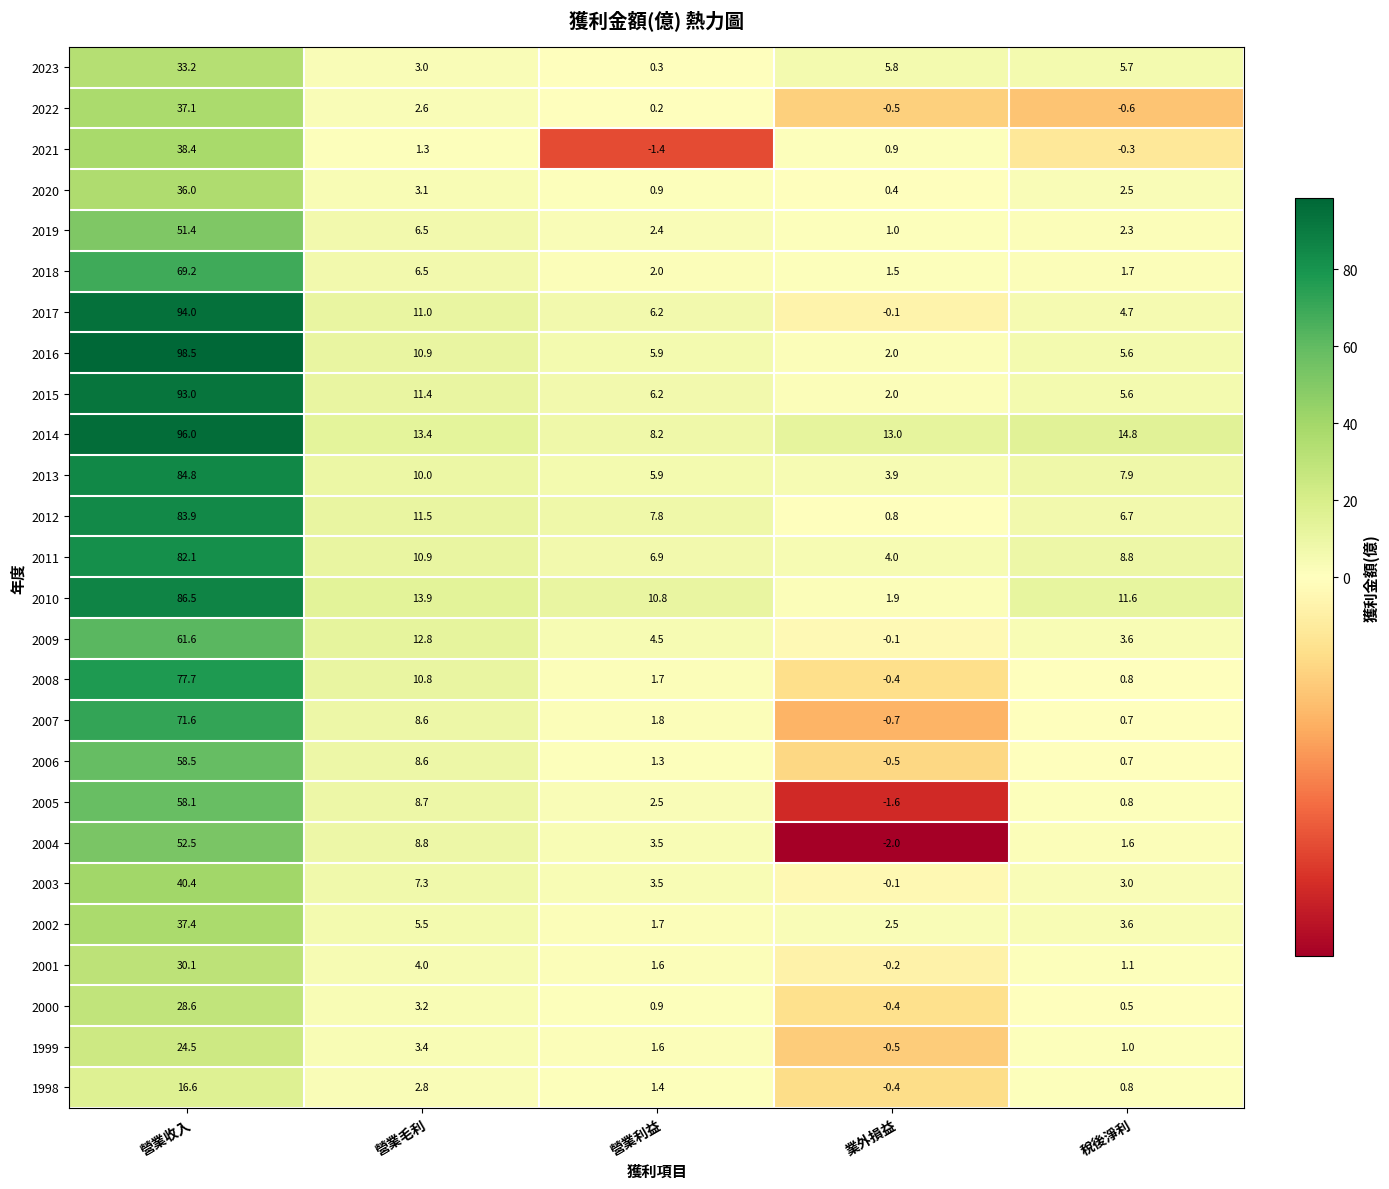

The 2021 series shows -1.4 at 營業利益. True or false?

True